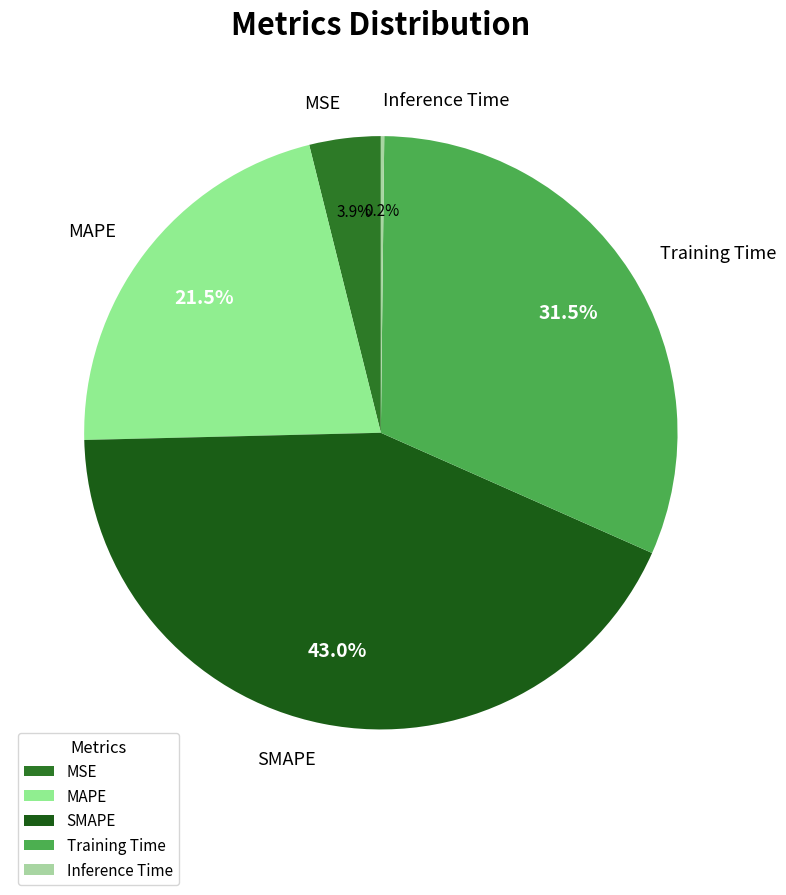

Which slice is the largest?

SMAPE